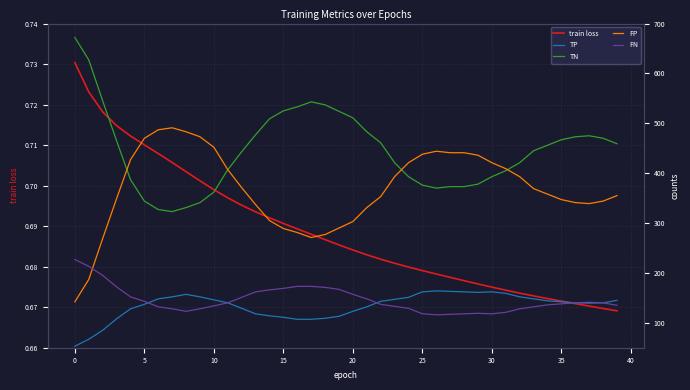

Count the train loss values in the range 0 to 1.

40